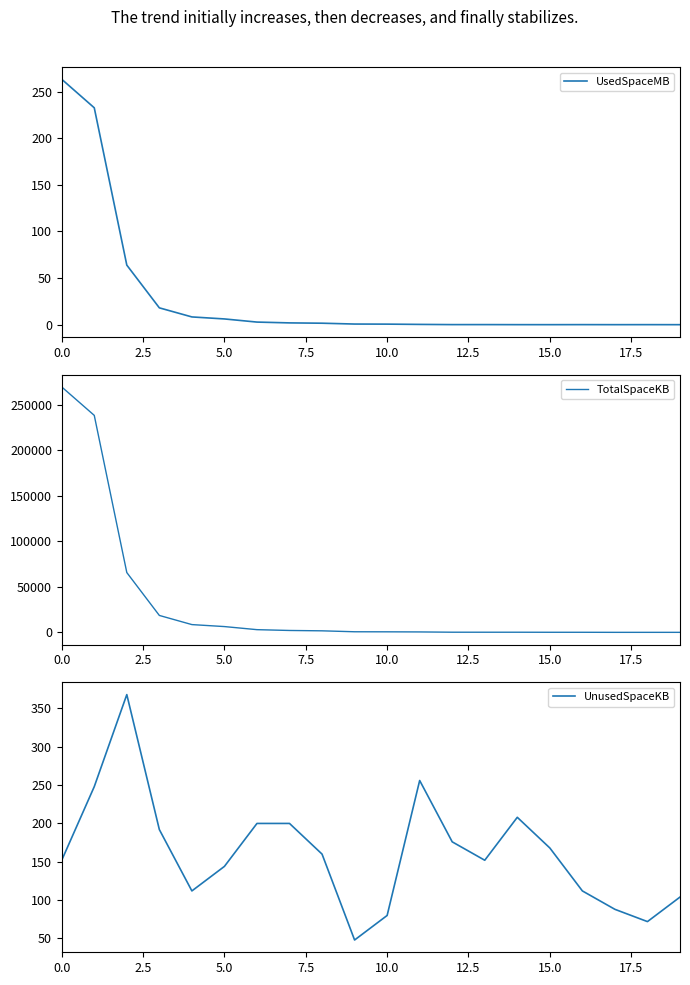

What is the average value of the UsedSpaceMB series?

30.0